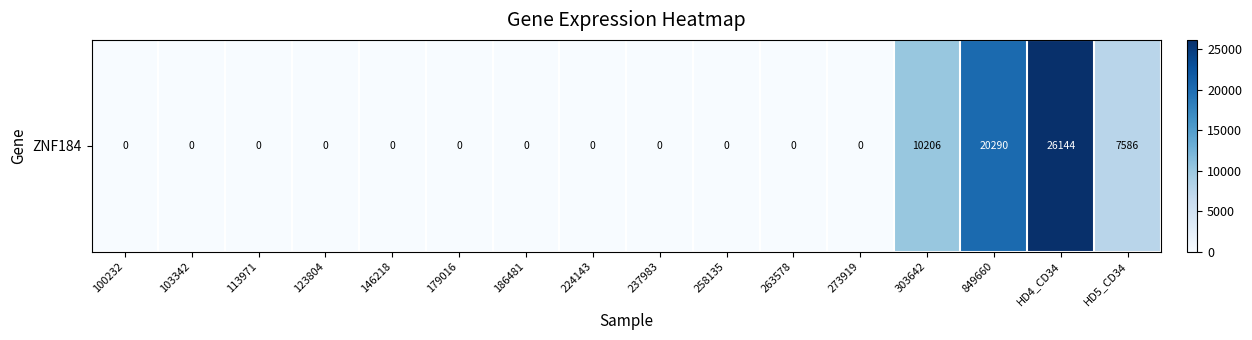

Reading right to left, what are all the values shown in this chart?

7586	26144	20290	10206	0	0	0	0	0	0	0	0	0	0	0	0